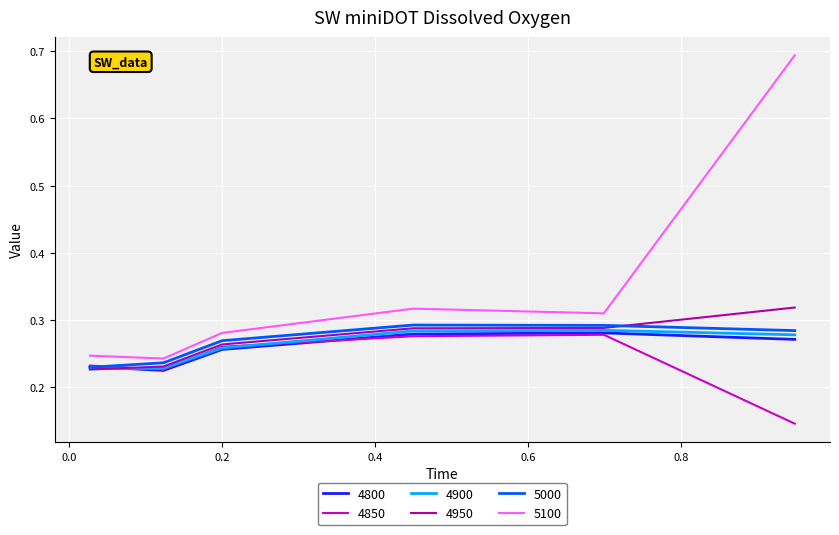

Which series has the largest total across all categories?

5100